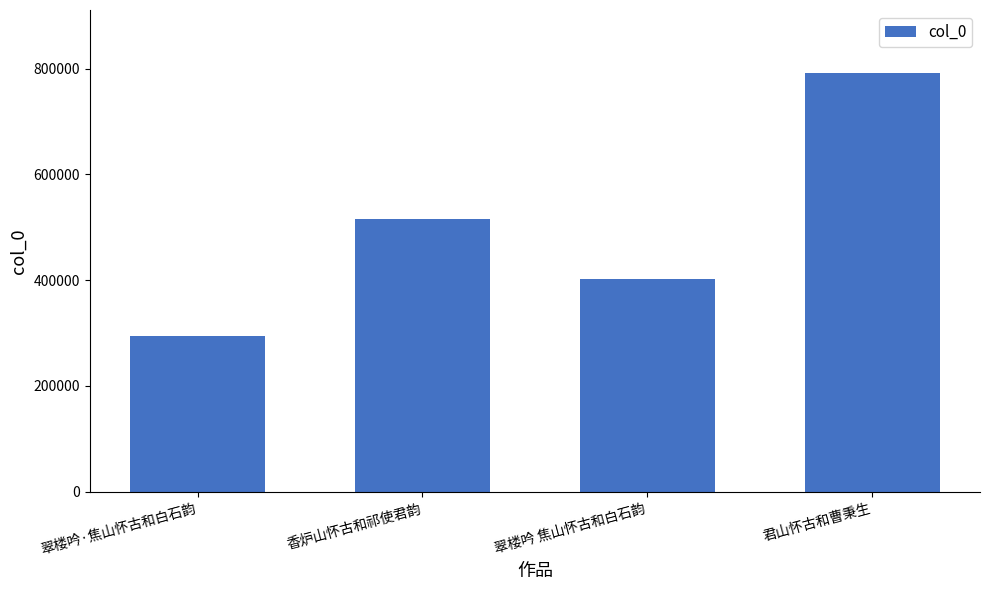

The value at 香炉山怀古和祁使君韵 is 325896. True or false?

False